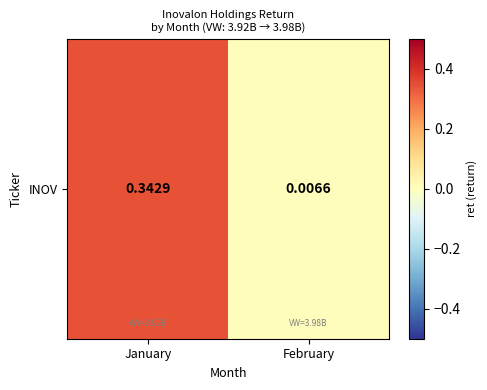

List the labels in order of value, smallest first.

February, January